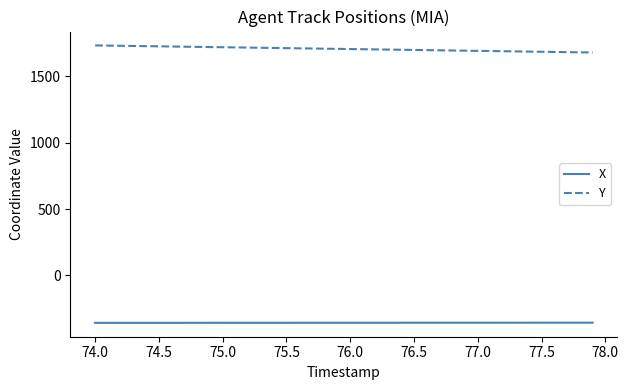

Which series has the largest total across all categories?

Y